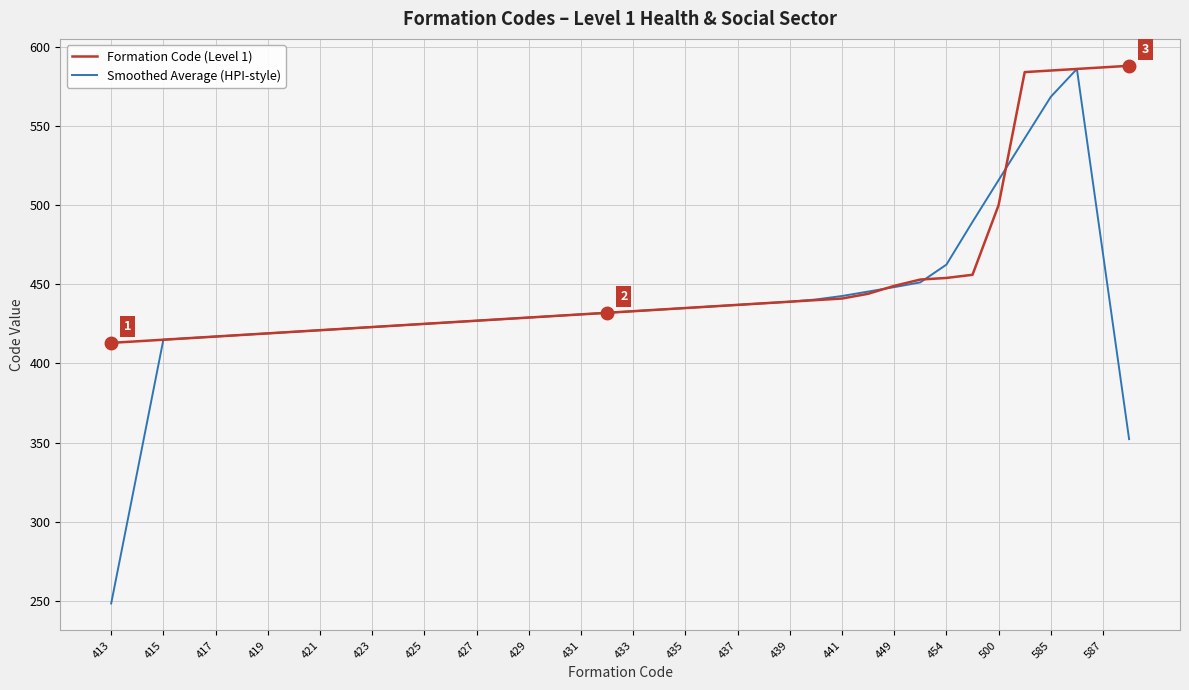

After their last crossing, which series has the higher values: Smoothed Average (HPI-style) or Formation Code (Level 1)?

Formation Code (Level 1)